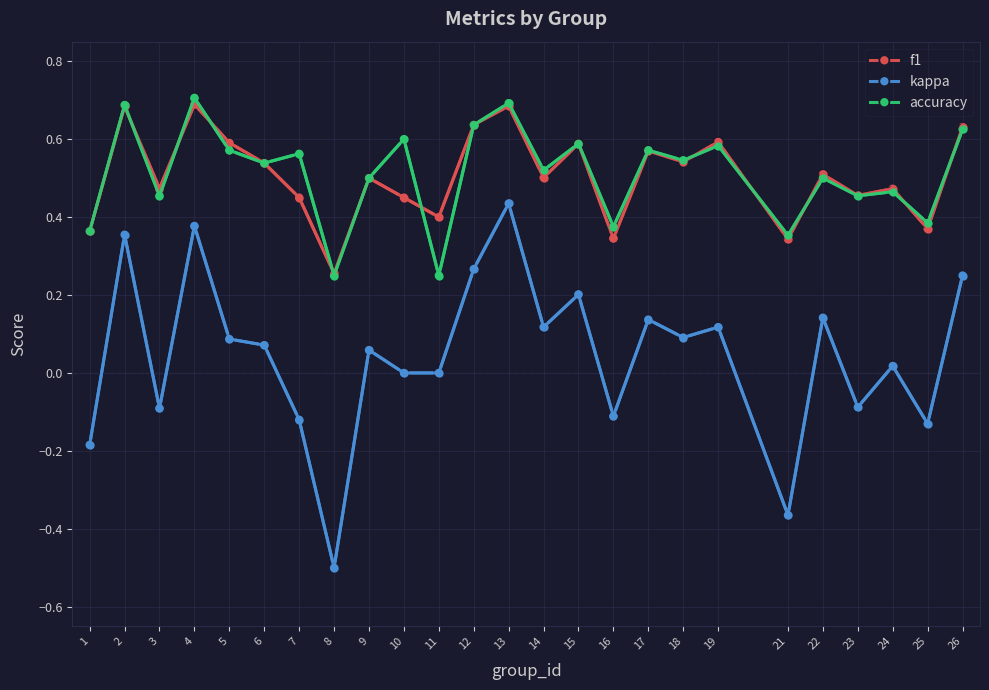

Is this an area chart (filled region under the line)?

No